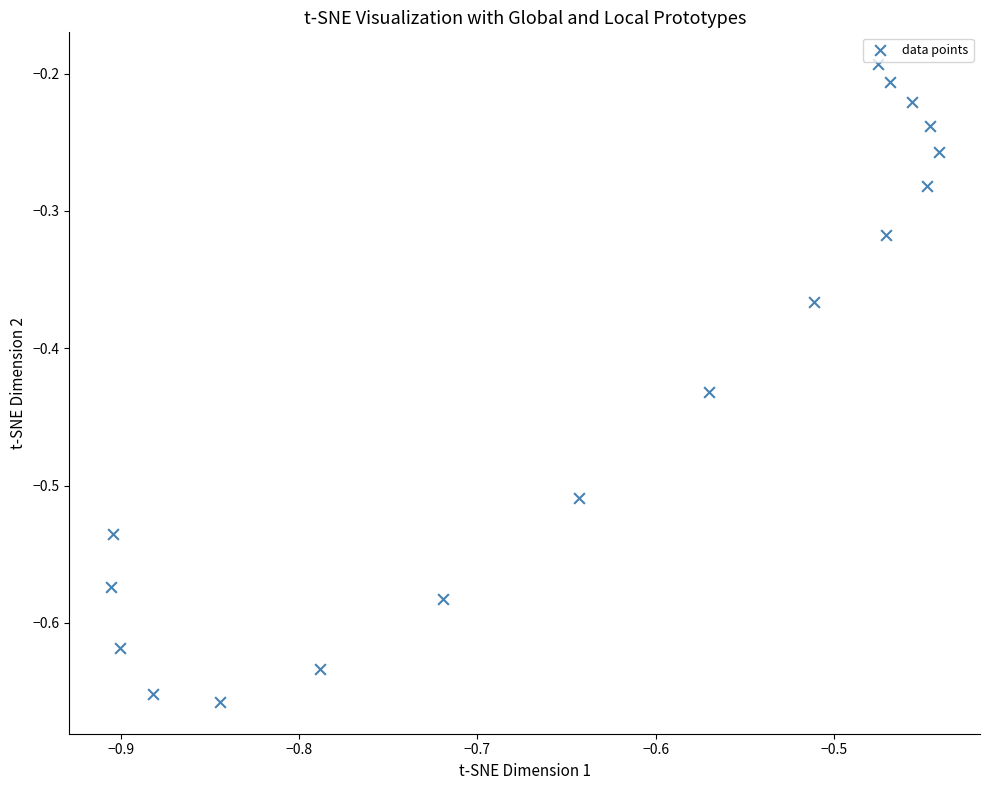

What is the range of Y values (max minus min)?

0.5